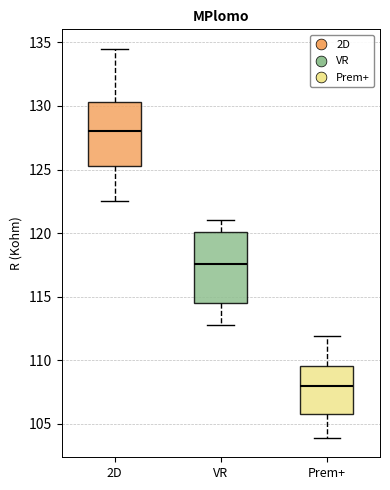

Reading left to right, transcribe this box plot: for each box, give where its median line is, the range the box spans, and where its two whiskers end, as read against the y-axis. The values are not printed on the chart, so give them approximately, as read against the axis.

2D: median 128.0, box 125.5 to 130.5, whiskers 122.5 to 134.5
VR: median 117.5, box 114.5 to 120.0, whiskers 113.0 to 121.0
Prem+: median 108.0, box 106.0 to 109.5, whiskers 104.0 to 112.0